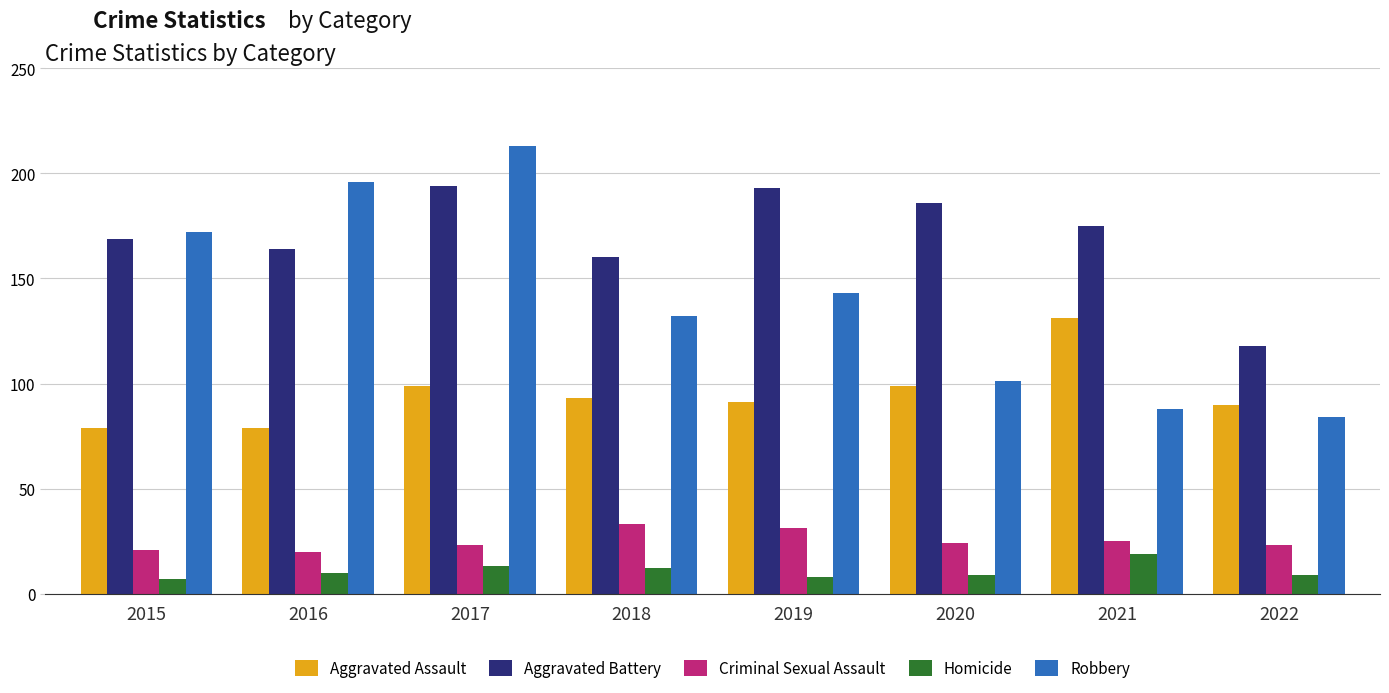

Where is Robbery nearest to the value 148?

2019